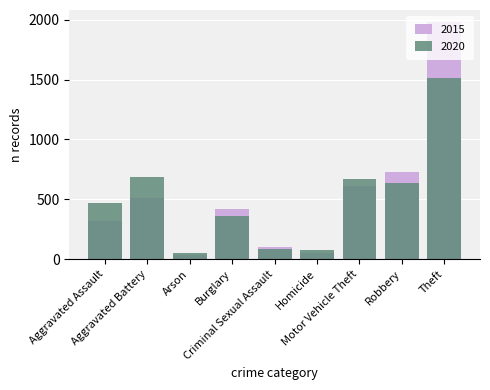

Is the value of 2020 at Criminal Sexual Assault greater than the value of 2015 at Homicide?

Yes